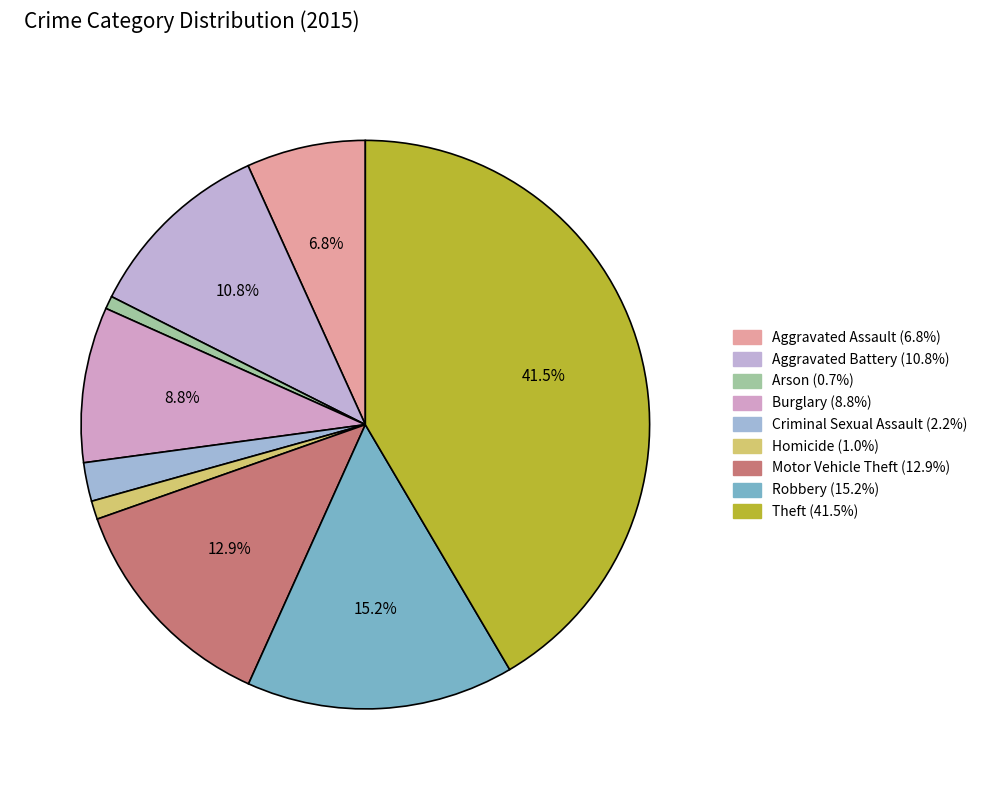

How many segments does this pie chart have?

9